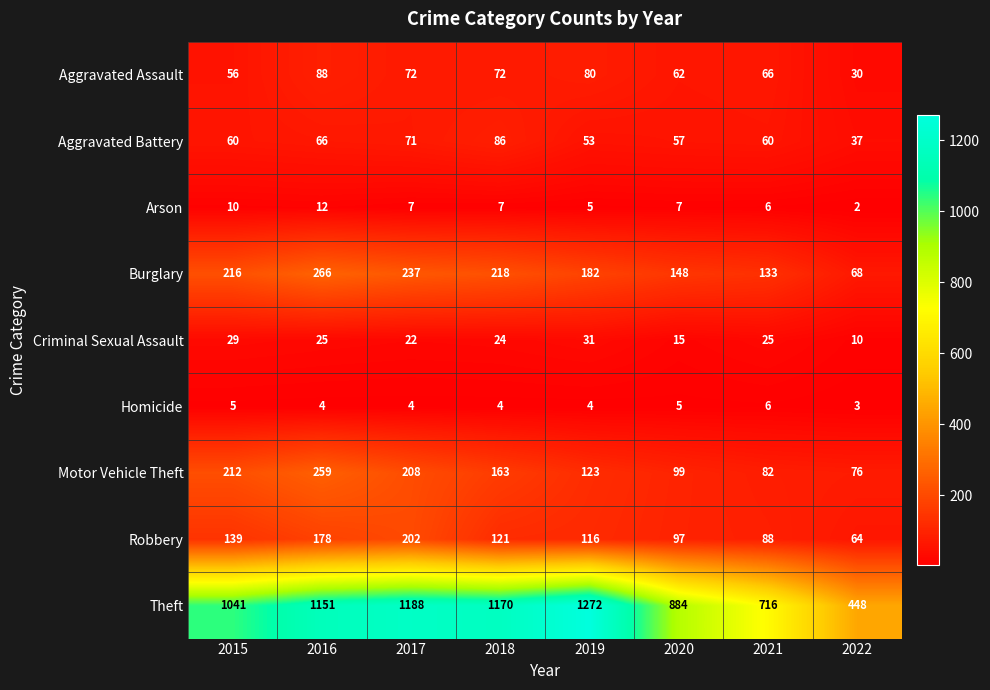

What is the sum of all Arson values?

56